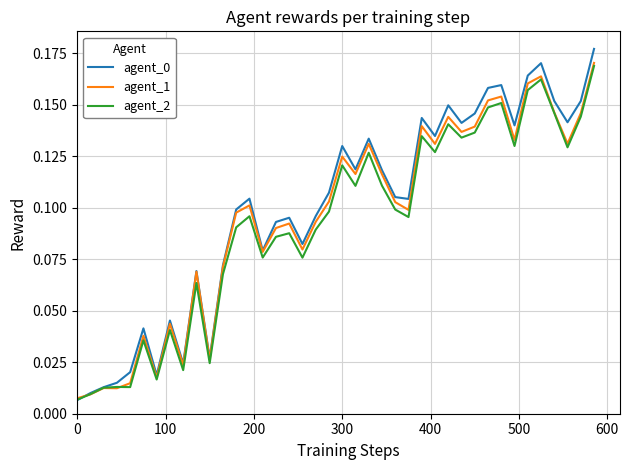

At how many categories does at least one series exceed 0?

40